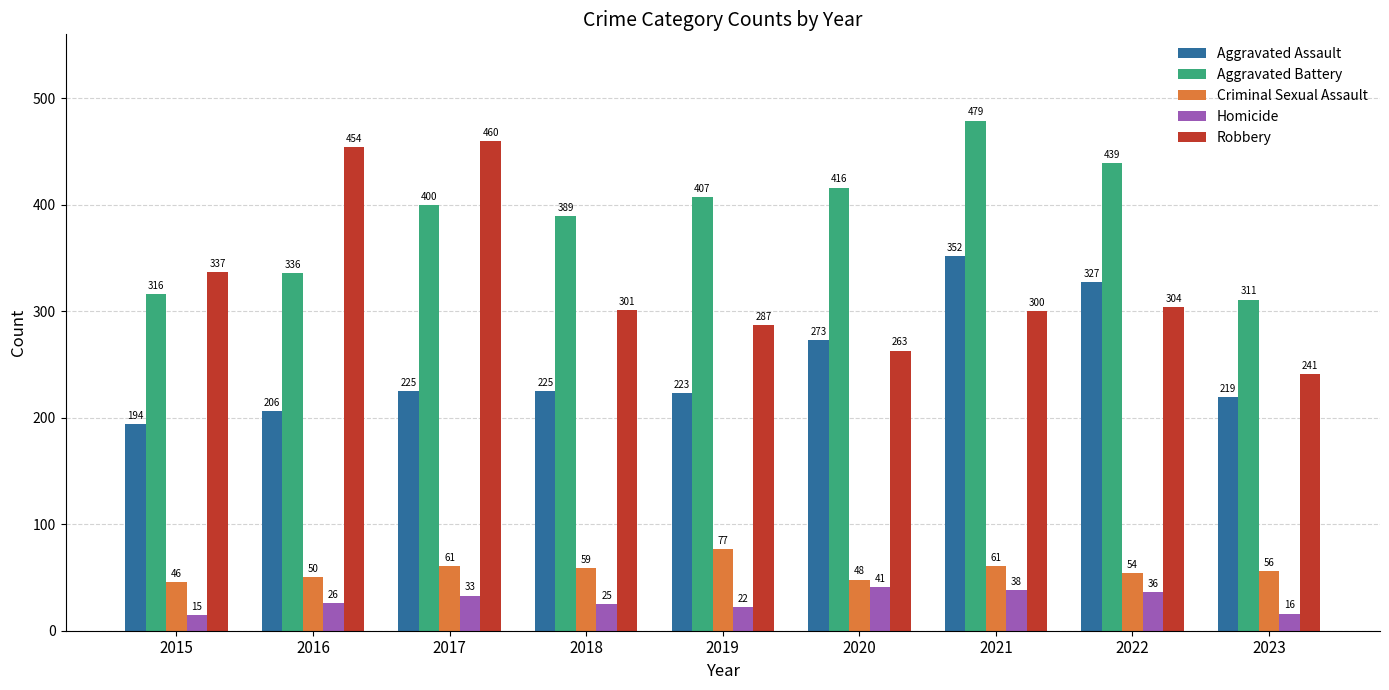

Rank the categories by Homicide value from lowest to highest.

2015, 2023, 2019, 2018, 2016, 2017, 2022, 2021, 2020